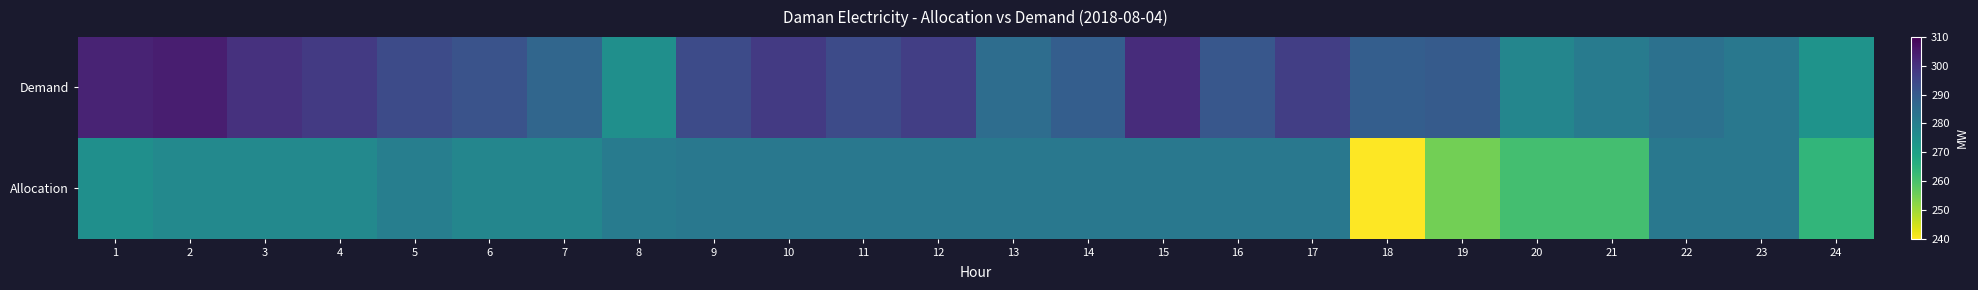

How many categories are shown in the chart?

24